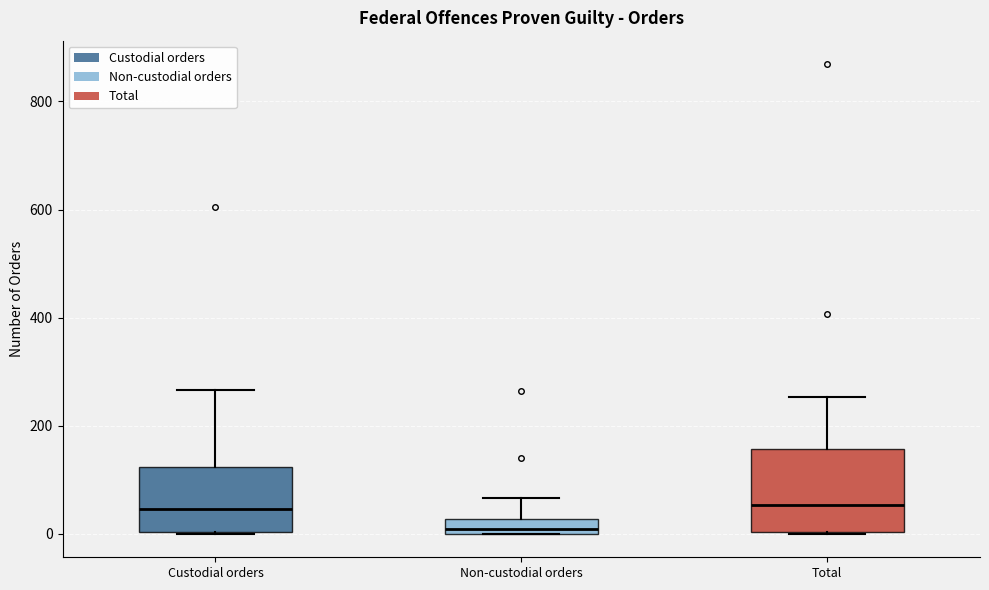

Comparing the boxes themselves (not the whiskers), which one is the tallest?

Total